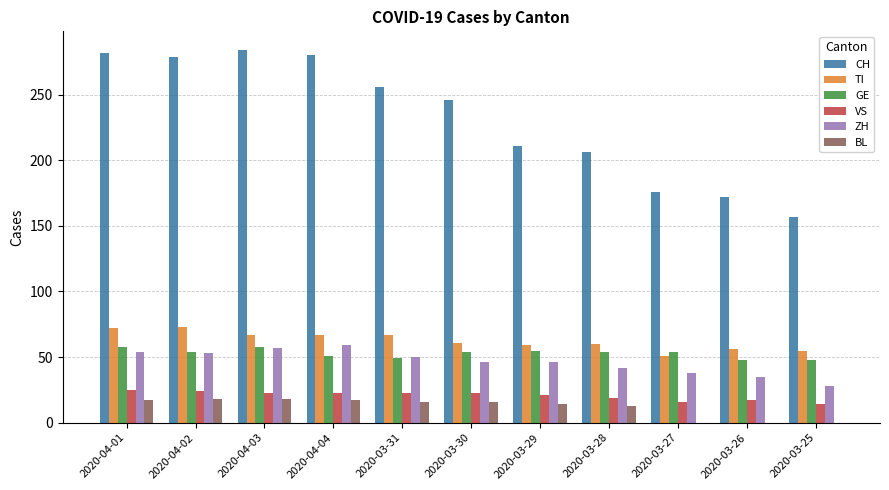

How many groups of bars are there?

11